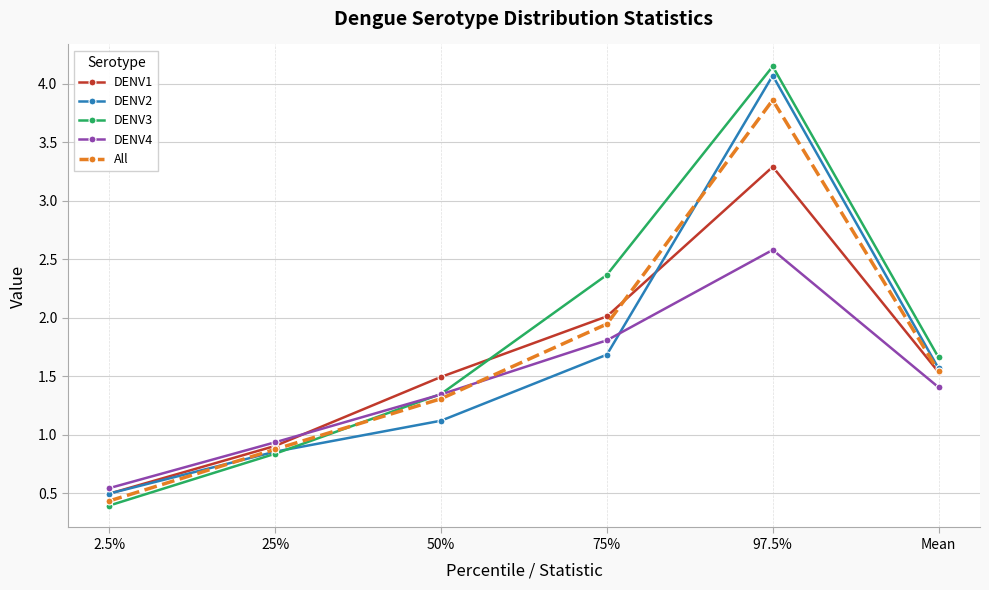

The value of All at 25% is 0.5. True or false?

False